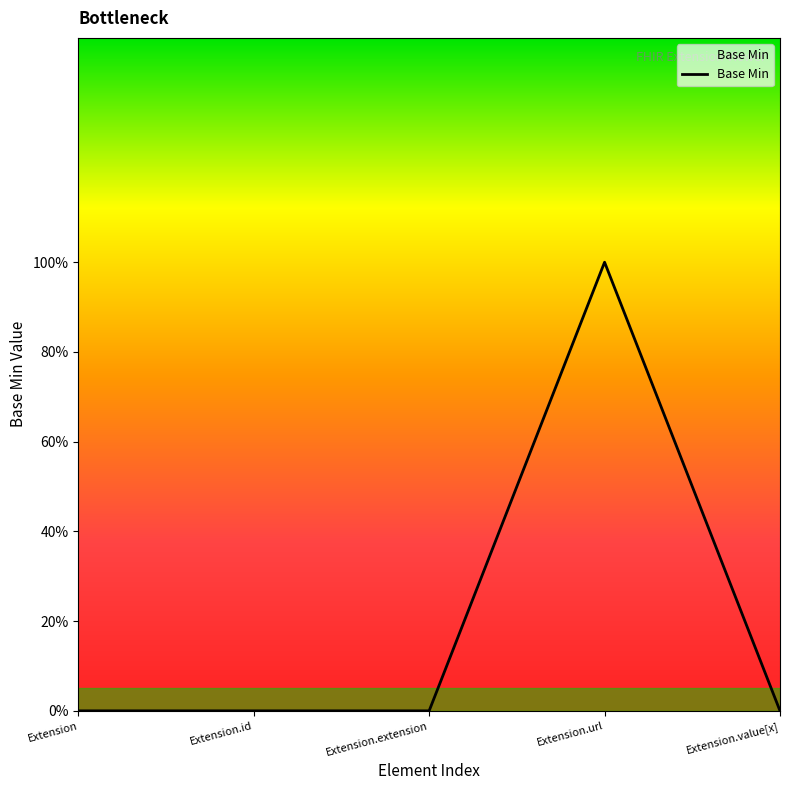

Does the chart display data point markers on the line(s)?

No